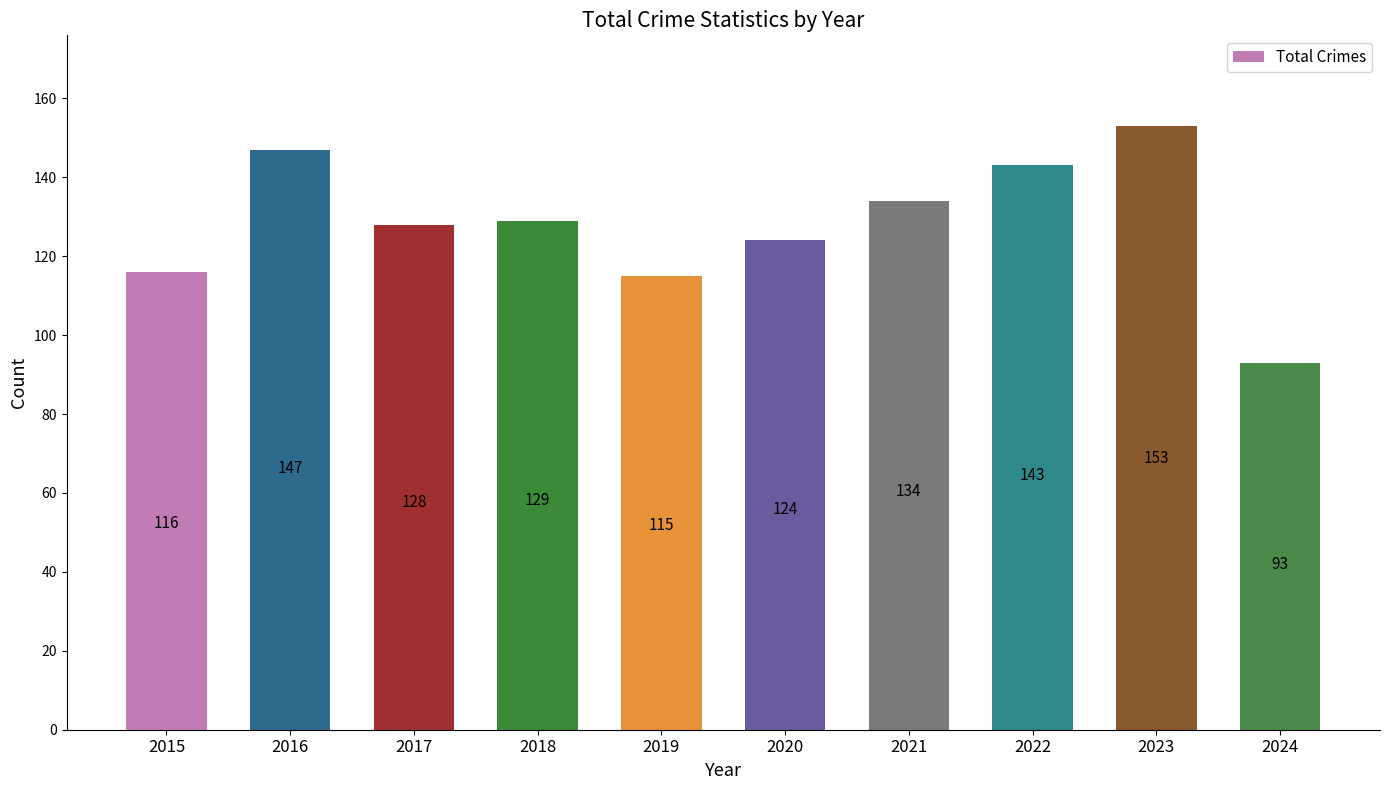

What is the difference between the second highest and minimum values?

54